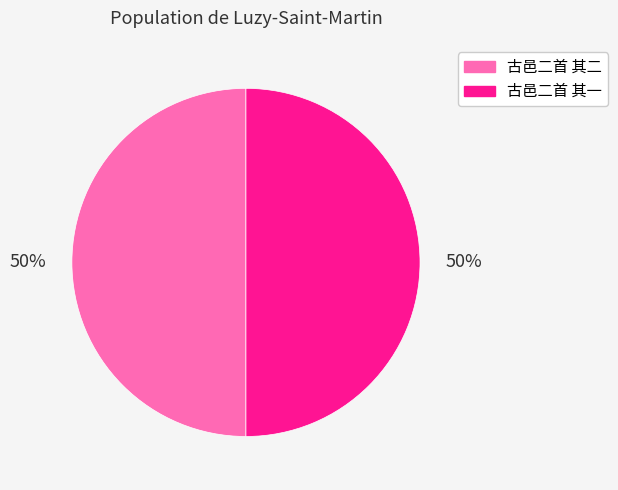

True or false: 古邑二首 其二 accounts for 36% of the total.

False